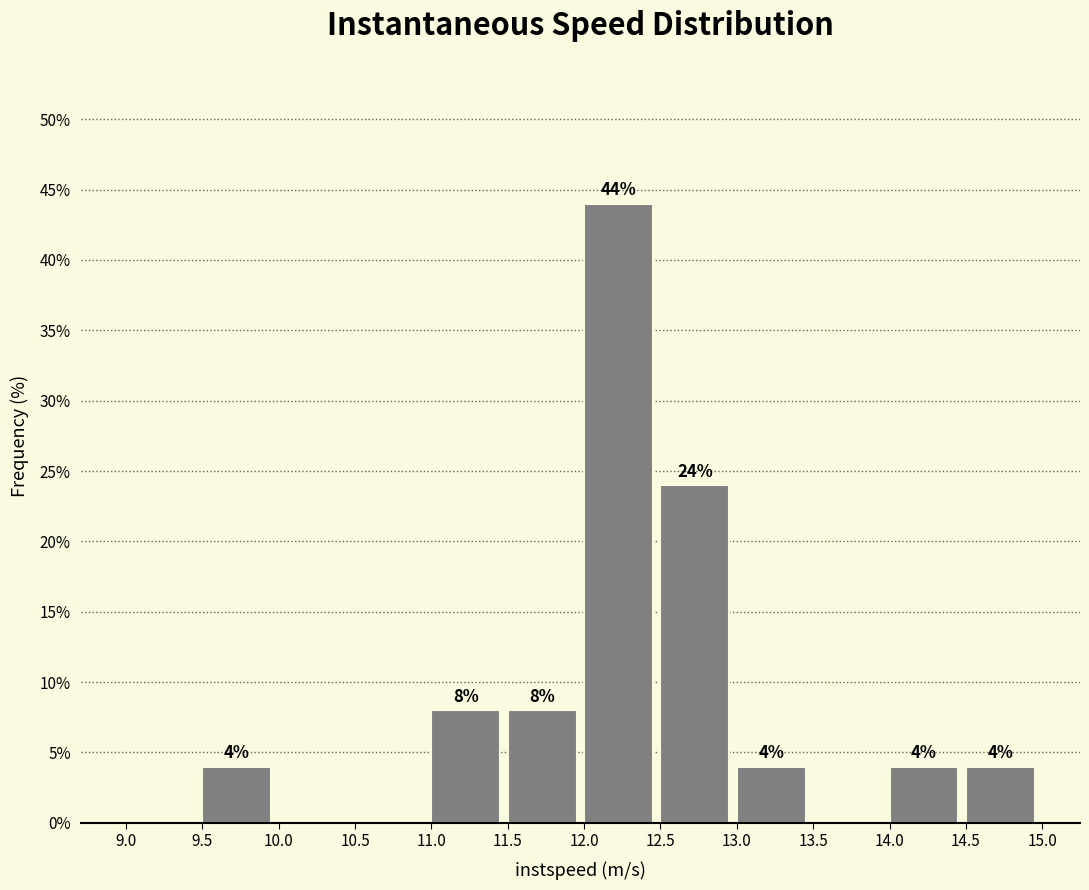

Which range on the x-axis has the tallest bar?

12.0 to 12.5